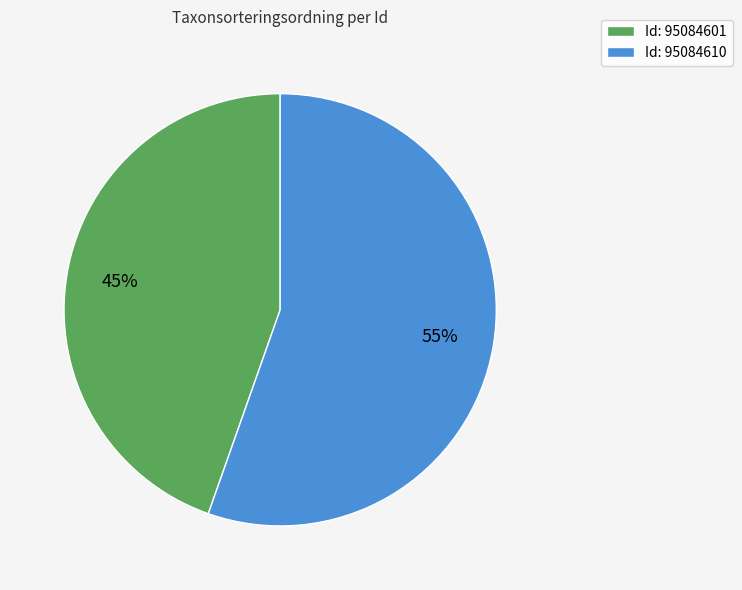

What percentage is the Id: 95084601 slice, to the nearest percent?

45%